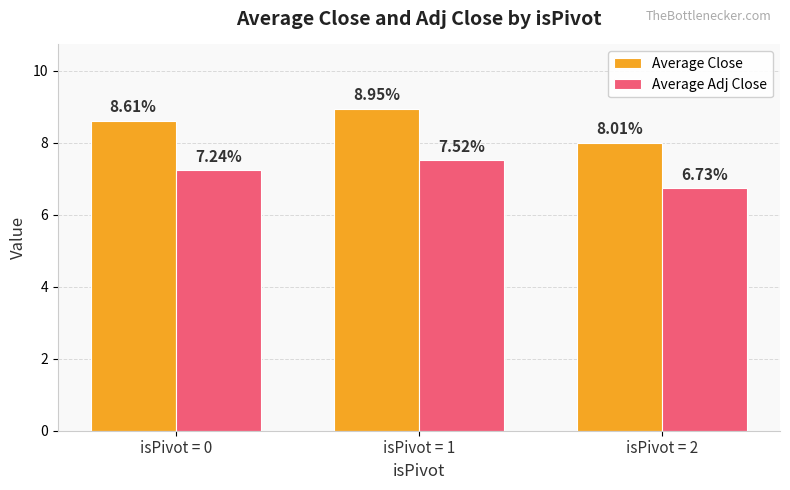

What is the total value across all series at isPivot = 0?

15.9